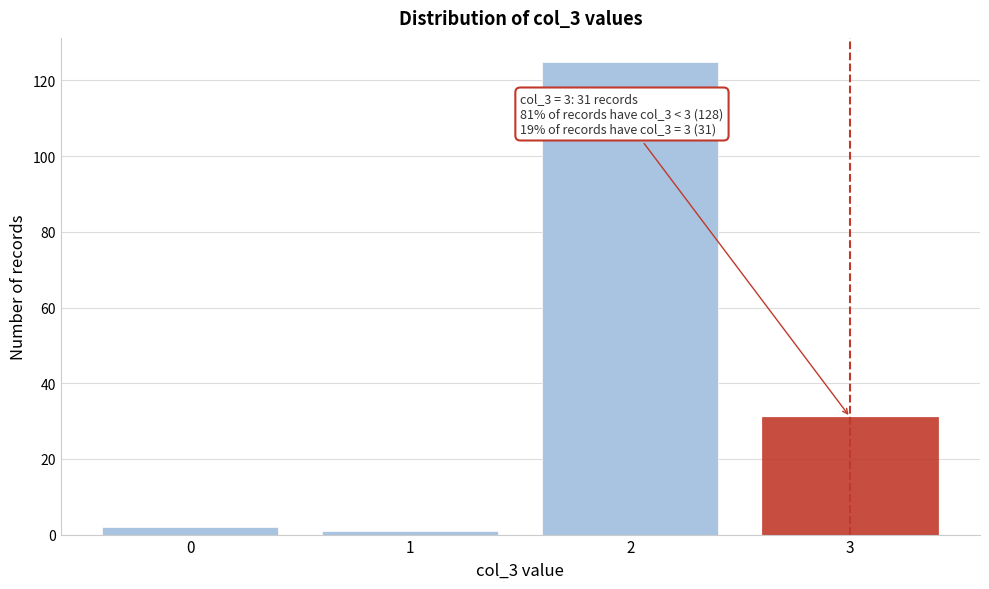

Reading left to right, what are all the values shown in this chart?

2	1	125	31